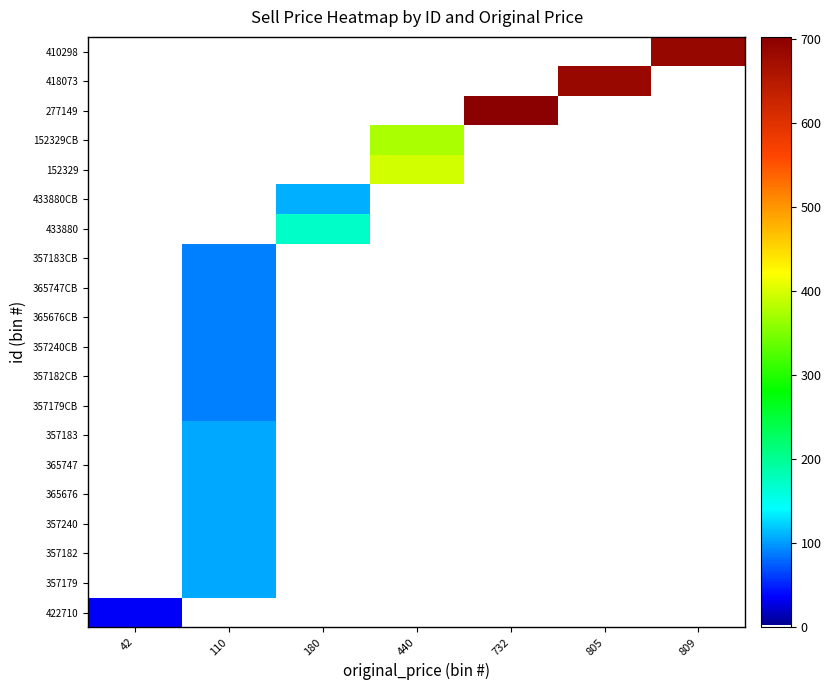

Between 42 and 440, which is larger?

42